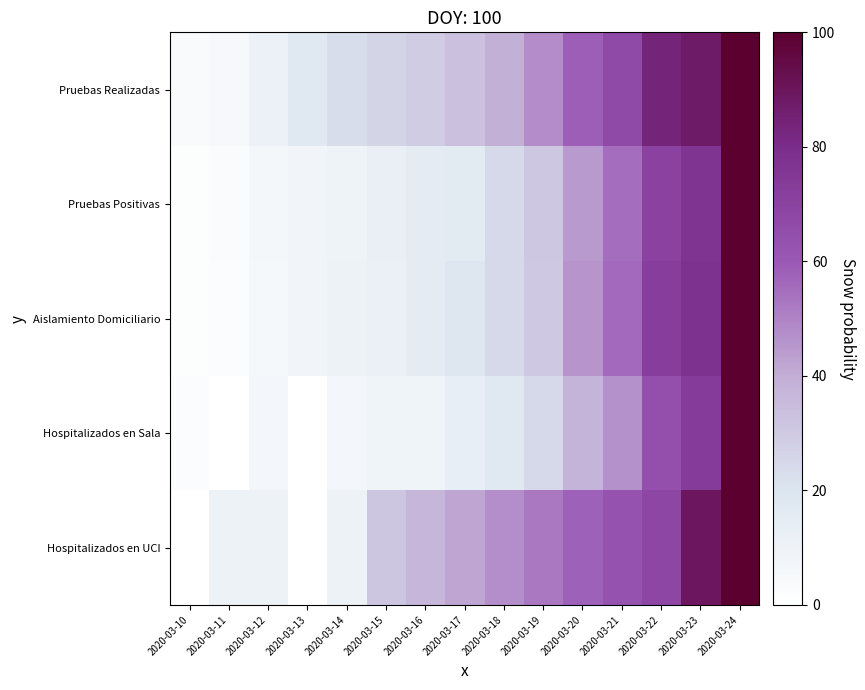

What is the maximum value shown in the chart?

100.0